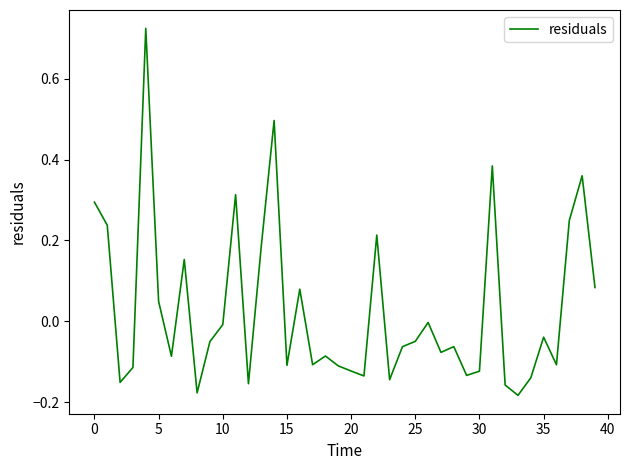

What is the difference between the maximum and second lowest values?

0.9